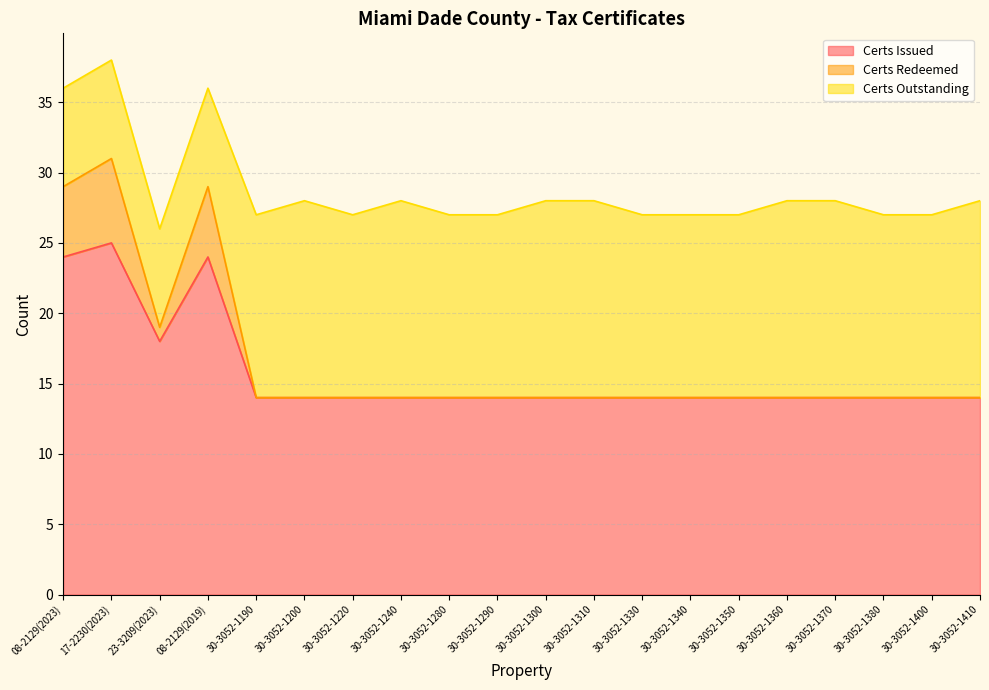

What is the highest value of the Certs Issued series?

25